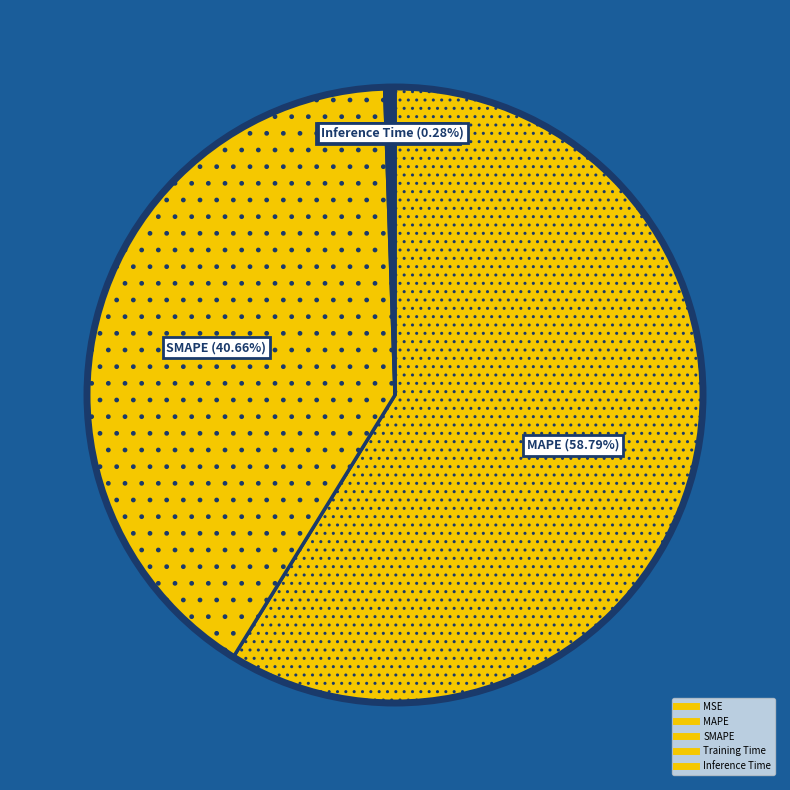

What is the total percentage of MSE and SMAPE?

40.7%